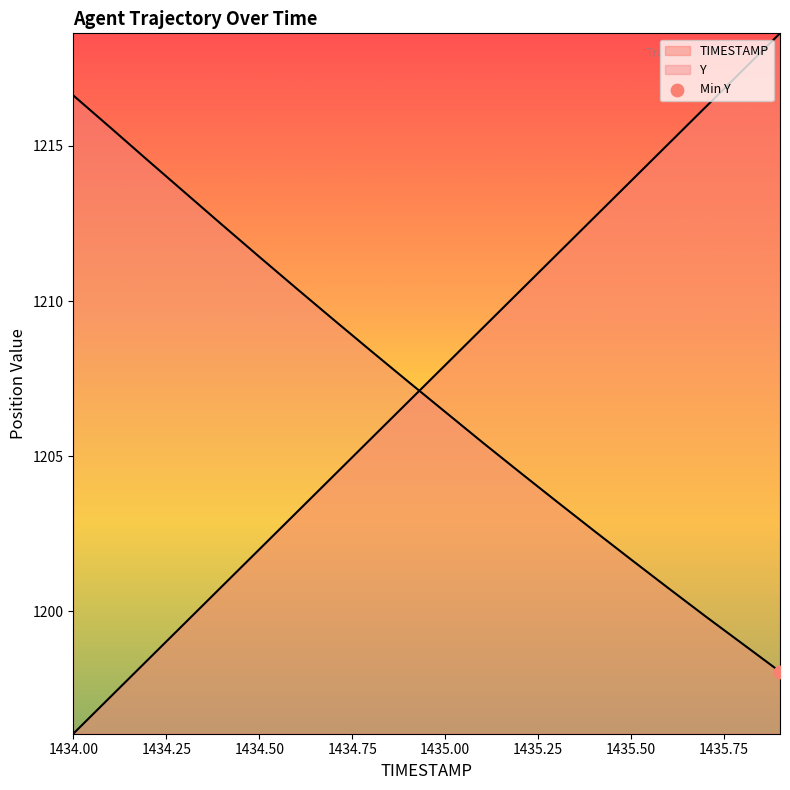

What are all the series names shown in the legend?

TIMESTAMP, Y